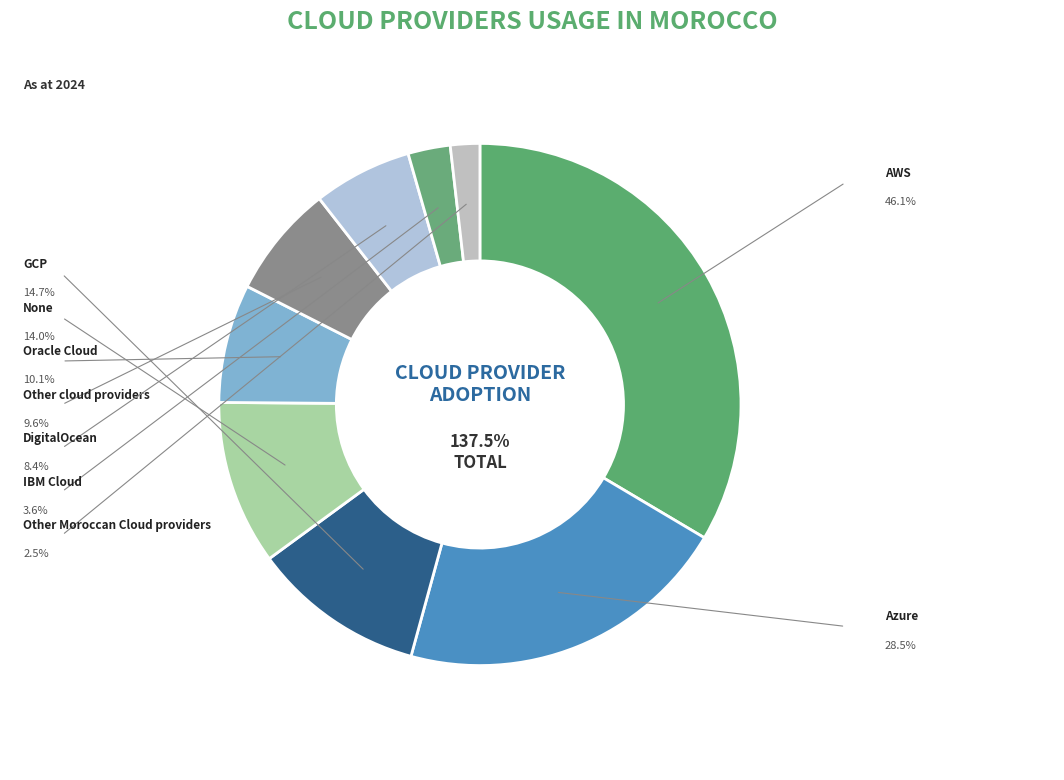

To the nearest percent, what portion does Other Moroccan Cloud providers represent?

2%